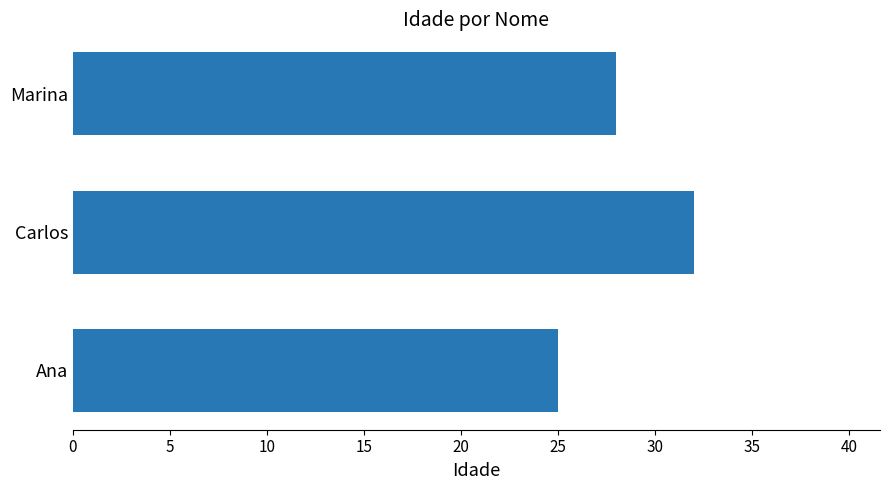

Reading bottom to top, list all the values displayed in this chart.

25	32	28